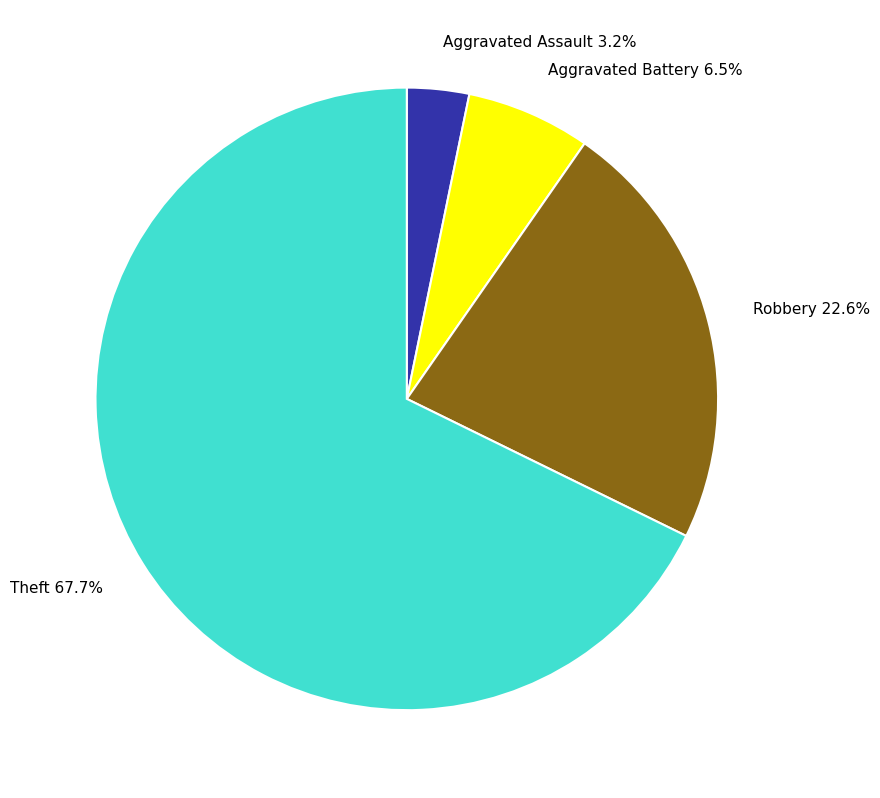

Is Aggravated Assault 3.2% the majority of the pie?

No